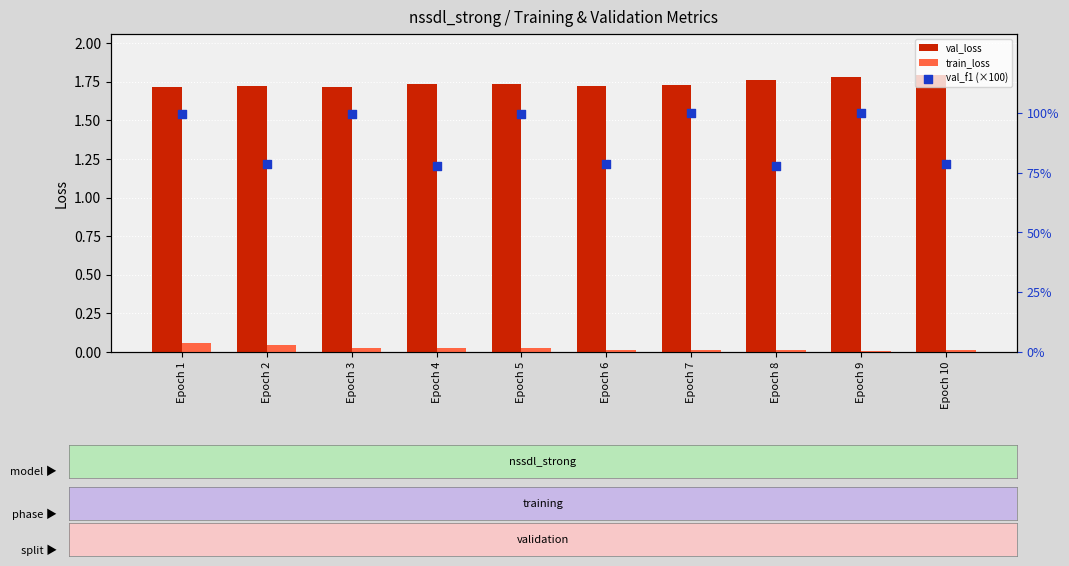

Is the value of val_f1 (×100) at Epoch 9 greater than the value of train_loss at Epoch 10?

Yes